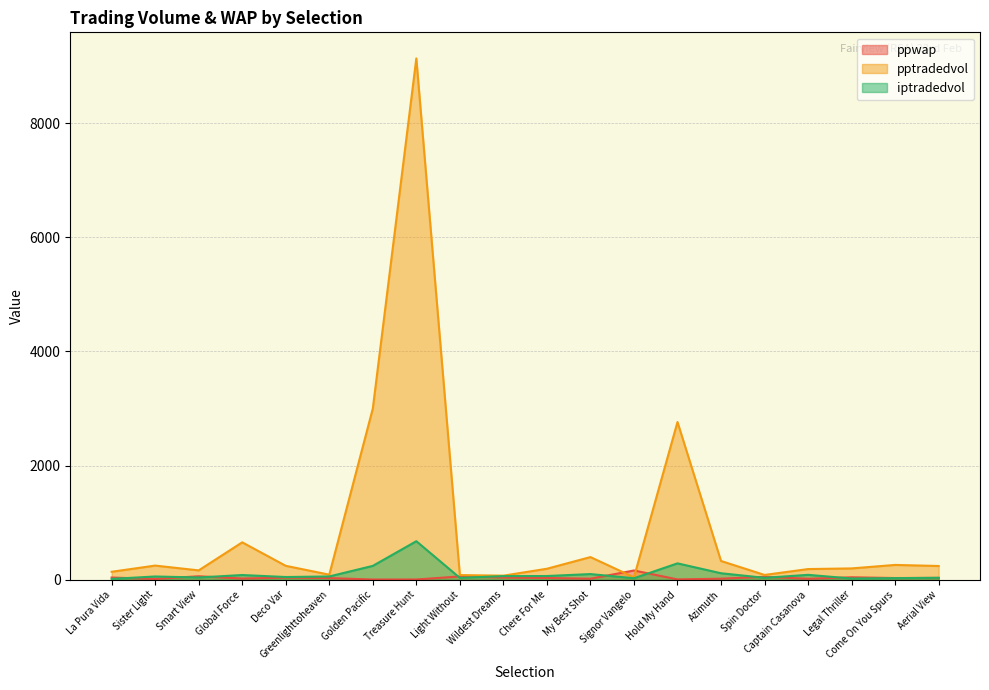

List the labels in order of pptradedvol value, smallest first.

Signor Vangelo, Wildest Dreams, Light Without, Spin Doctor, Greenlighttoheaven, La Pura Vida, Smart View, Captain Casanova, Chere For Me, Legal Thriller, Aerial View, Deco Var, Sister Light, Come On You Spurs, Azimuth, My Best Shot, Global Force, Hold My Hand, Golden Pacific, Treasure Hunt